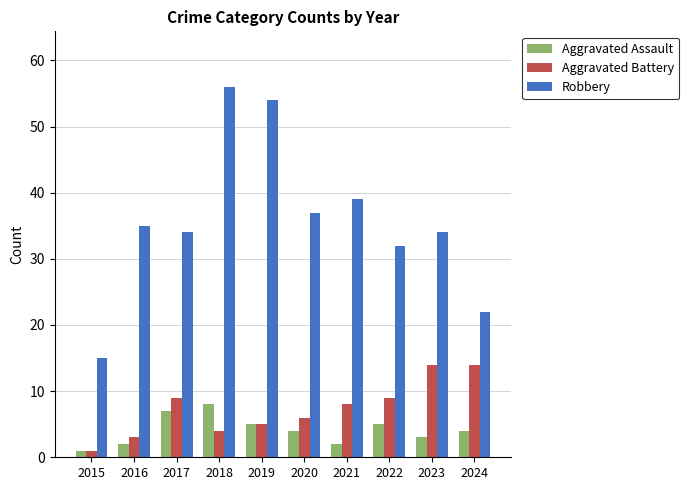

How many values in the Robbery series are below 35?

5